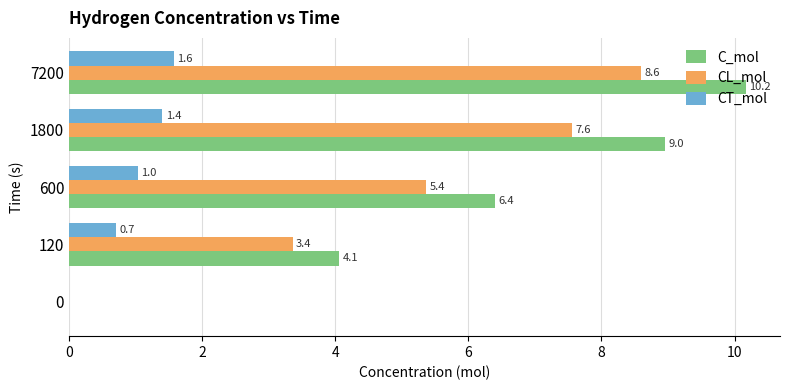

At which label is CL_mol closest to 4?

120